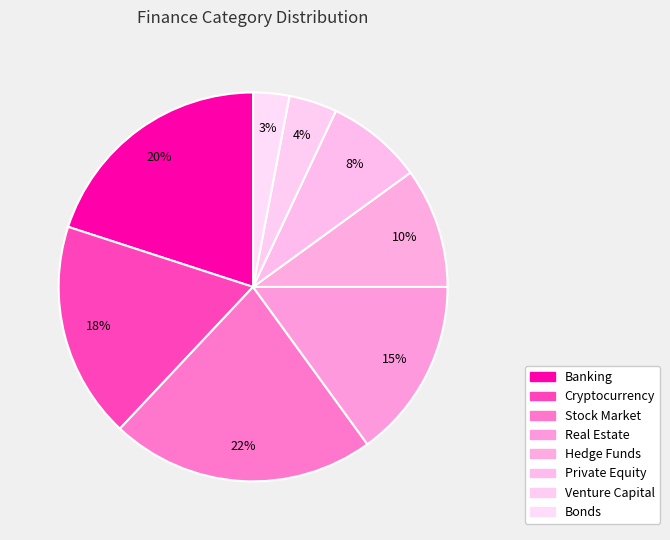

Is the sum of Real Estate and Hedge Funds greater than half?

No